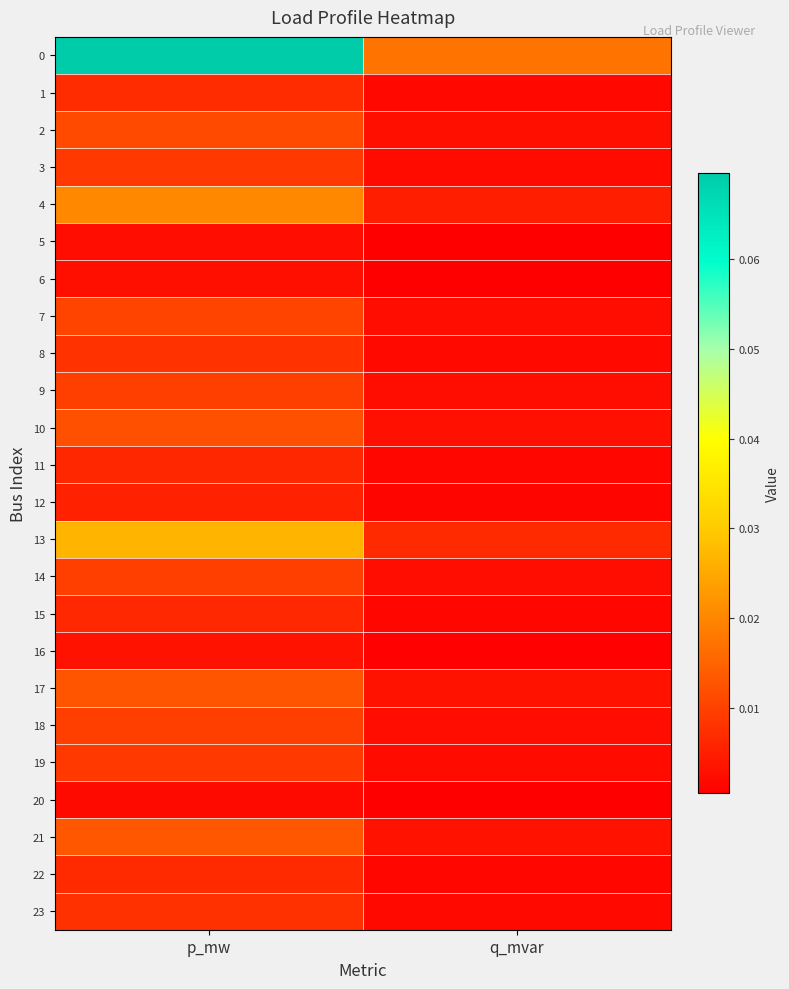

Reading left to right, list all the values displayed in this chart.

0: p_mw=0.1	q_mvar=0.0
1: p_mw=0.0	q_mvar=0.0
2: p_mw=0.0	q_mvar=0.0
3: p_mw=0.0	q_mvar=0.0
4: p_mw=0.0	q_mvar=0.0
5: p_mw=0.0	q_mvar=0.0
6: p_mw=0.0	q_mvar=0.0
7: p_mw=0.0	q_mvar=0.0
8: p_mw=0.0	q_mvar=0.0
9: p_mw=0.0	q_mvar=0.0
10: p_mw=0.0	q_mvar=0.0
11: p_mw=0.0	q_mvar=0.0
12: p_mw=0.0	q_mvar=0.0
13: p_mw=0.0	q_mvar=0.0
14: p_mw=0.0	q_mvar=0.0
15: p_mw=0.0	q_mvar=0.0
16: p_mw=0.0	q_mvar=0.0
17: p_mw=0.0	q_mvar=0.0
18: p_mw=0.0	q_mvar=0.0
19: p_mw=0.0	q_mvar=0.0
20: p_mw=0.0	q_mvar=0.0
21: p_mw=0.0	q_mvar=0.0
22: p_mw=0.0	q_mvar=0.0
23: p_mw=0.0	q_mvar=0.0